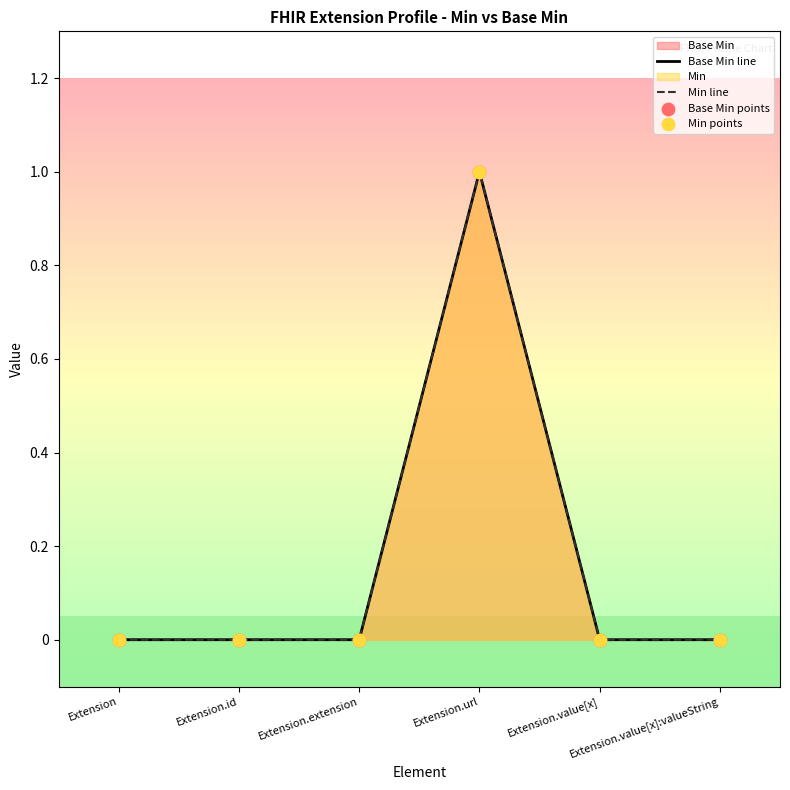

Which series contains the highest Y value?

Base Min line